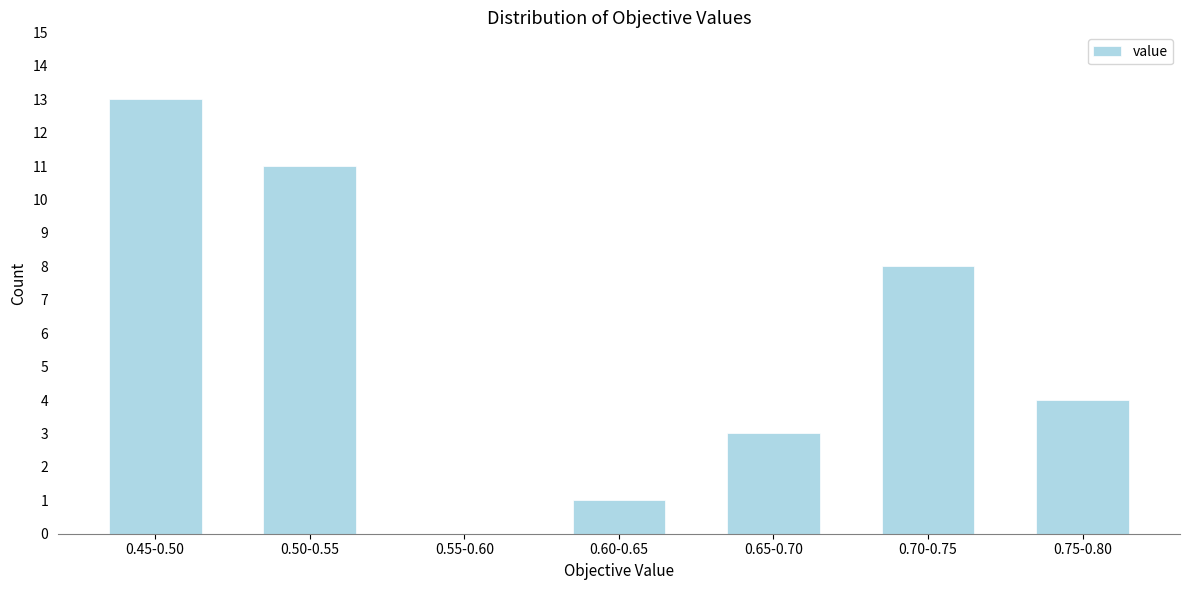

Reading left to right, what are all the values shown in this chart?

0.45-0.50=13	0.50-0.55=11	0.55-0.60=0	0.60-0.65=1	0.65-0.70=3	0.70-0.75=8	0.75-0.80=4